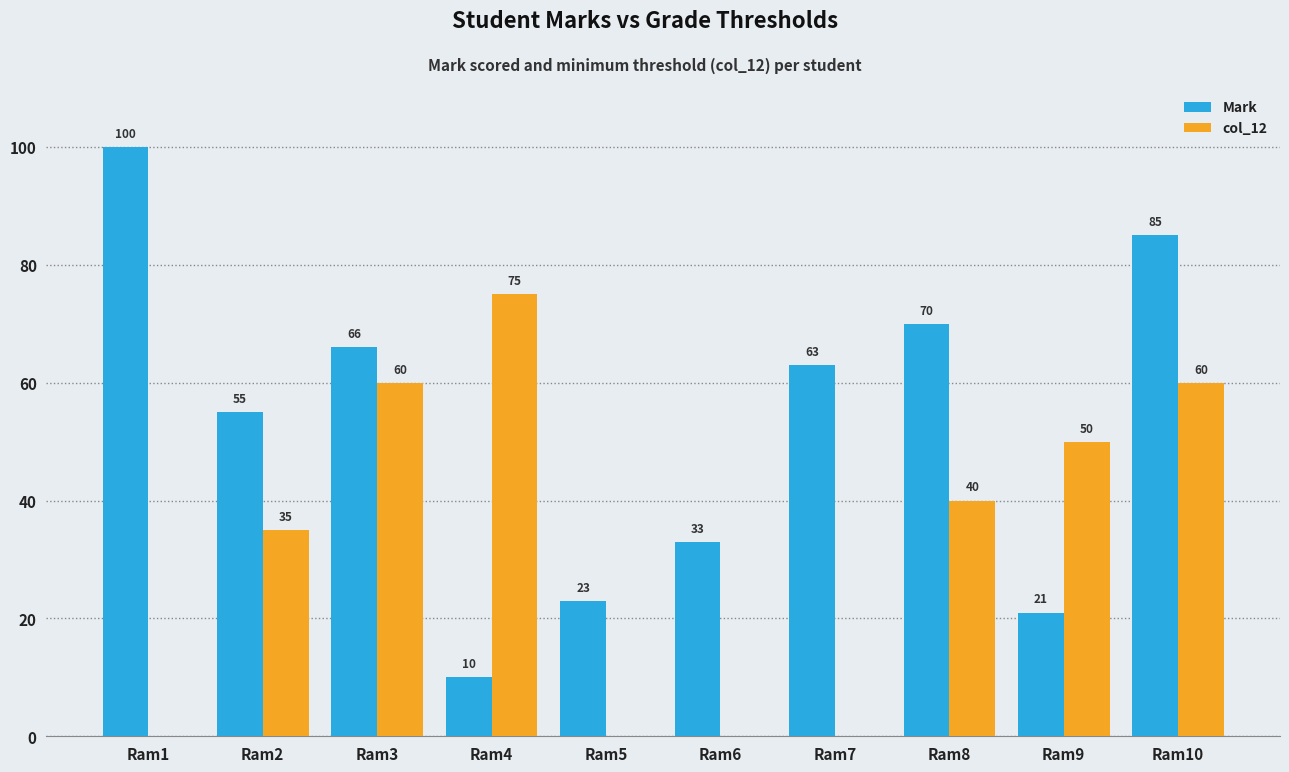

Reading left to right, extract all data points from this chart.

Mark: 100	55	66	10	23	33	63	70	21	85
col_12: 0	35	60	75	0	0	0	40	50	60